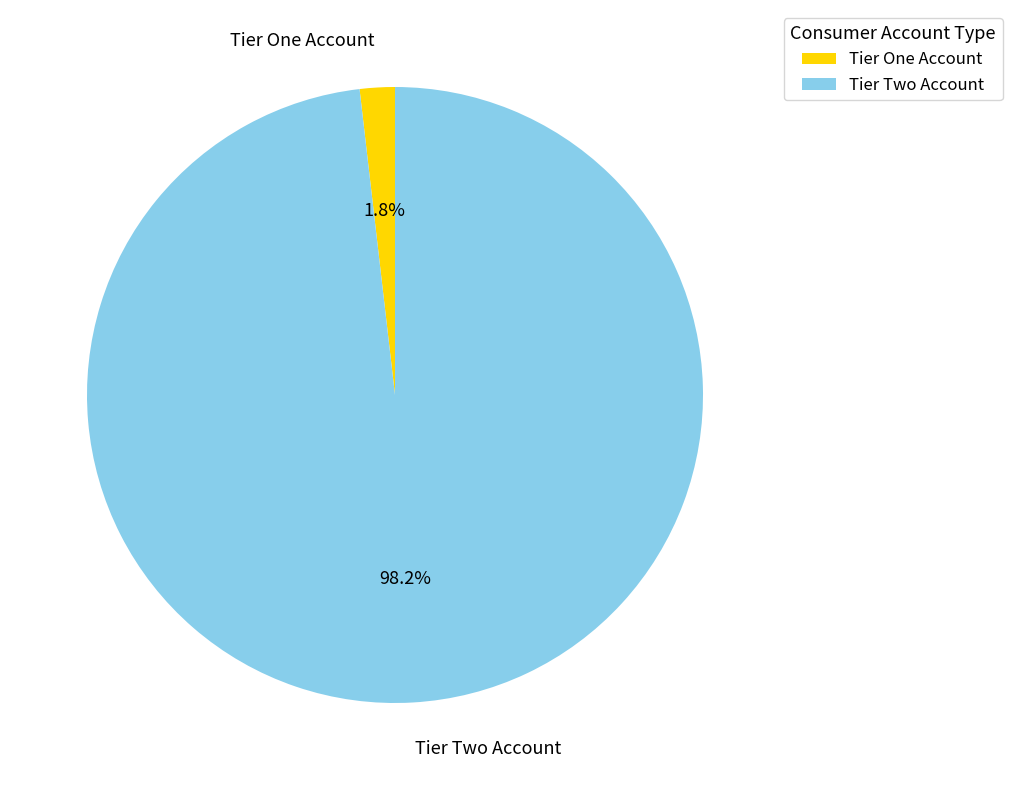

To the nearest percent, what percentage of the pie is Tier Two Account?

98%